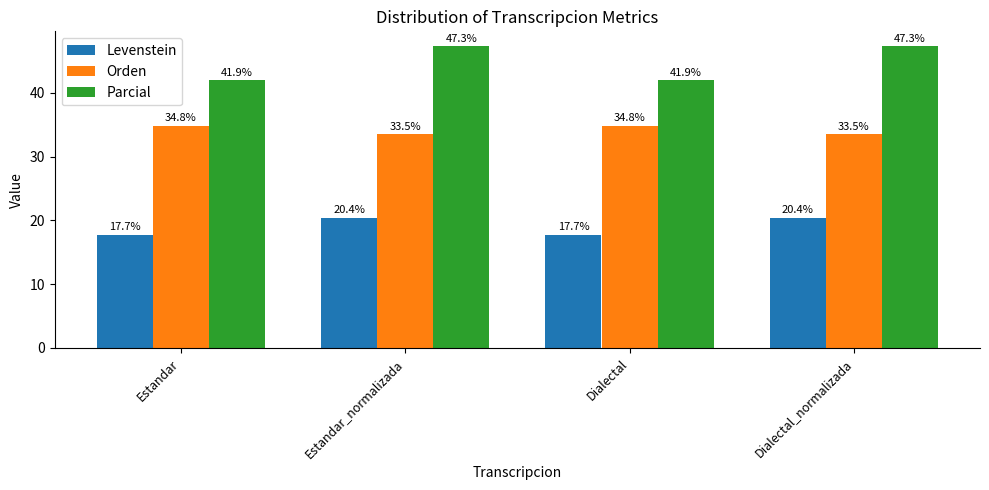

Between Estandar_normalizada and Dialectal, which series saw the biggest shift?

Parcial